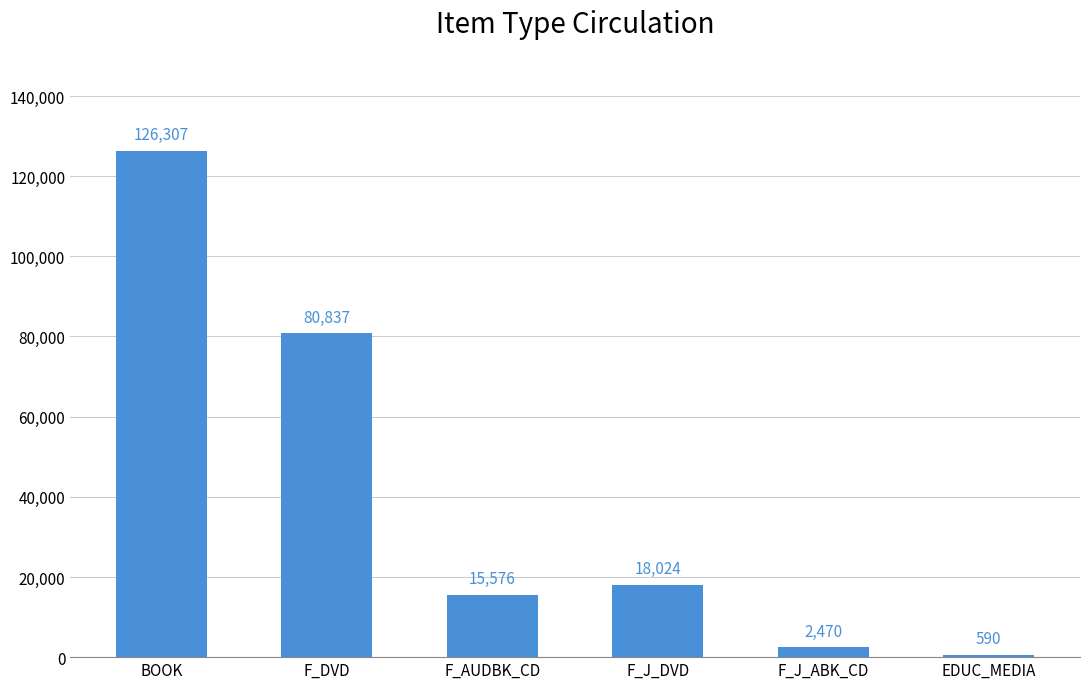

How many distinct data groups are displayed?

1